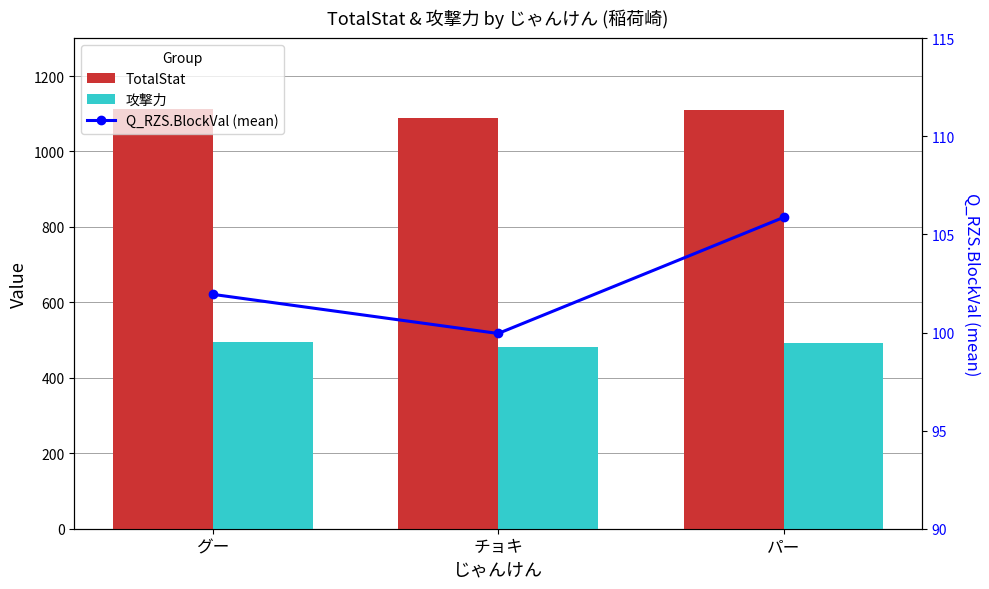

How many data points in 攻撃力 are above 492?

1